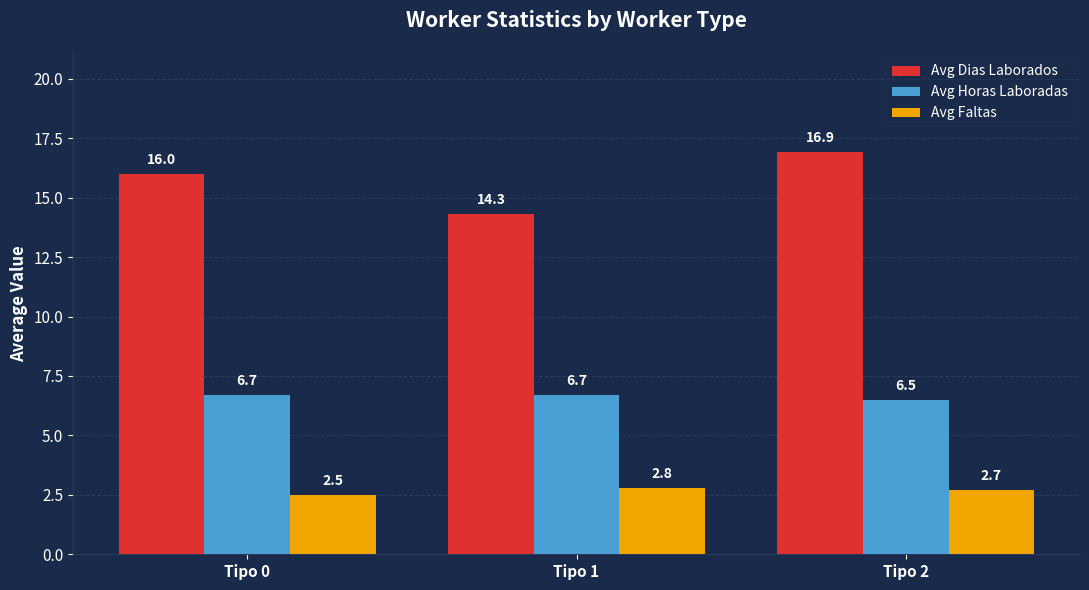

Which series has the widest spread of values?

Avg Dias Laborados